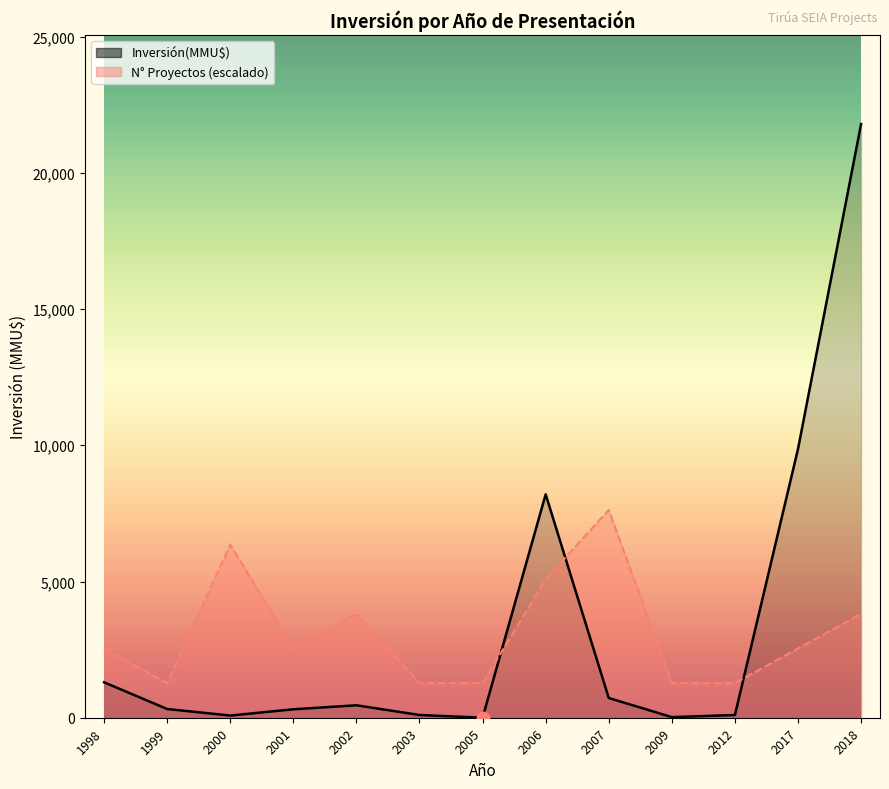

What are all the series names shown in the legend?

Inversión(MMU$), N° Proyectos (escalado)